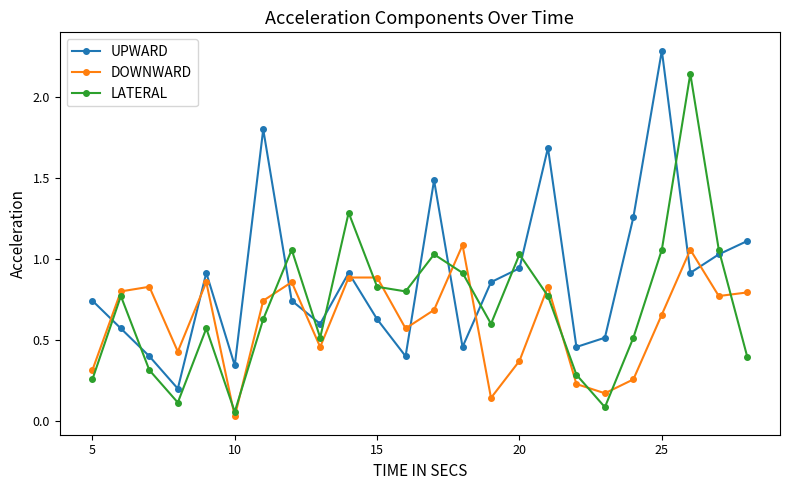

Which series has the largest total across all categories?

UPWARD